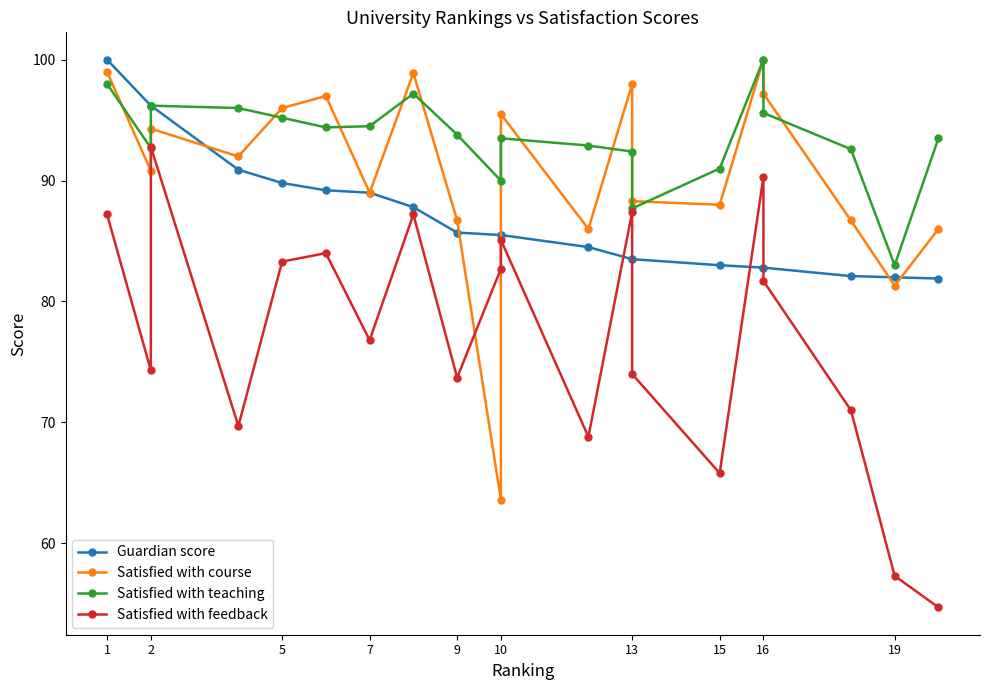

What is the minimum value shown in the chart?

54.7